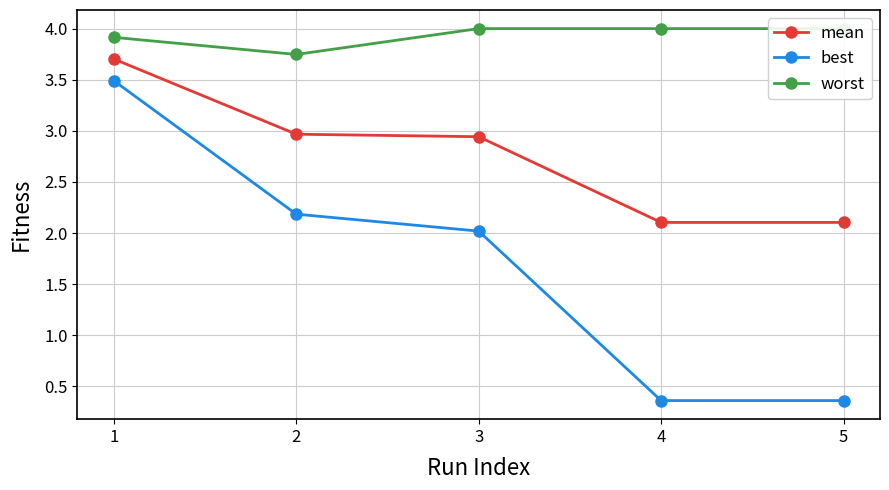

The worst series shows 2.3 at 5. True or false?

False